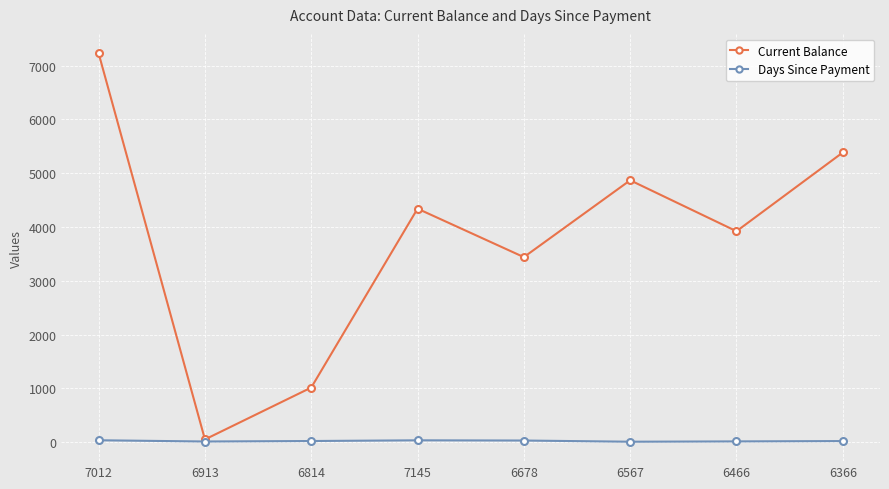

What is the sum of the Days Since Payment values at 6366 and 6814?

39.0